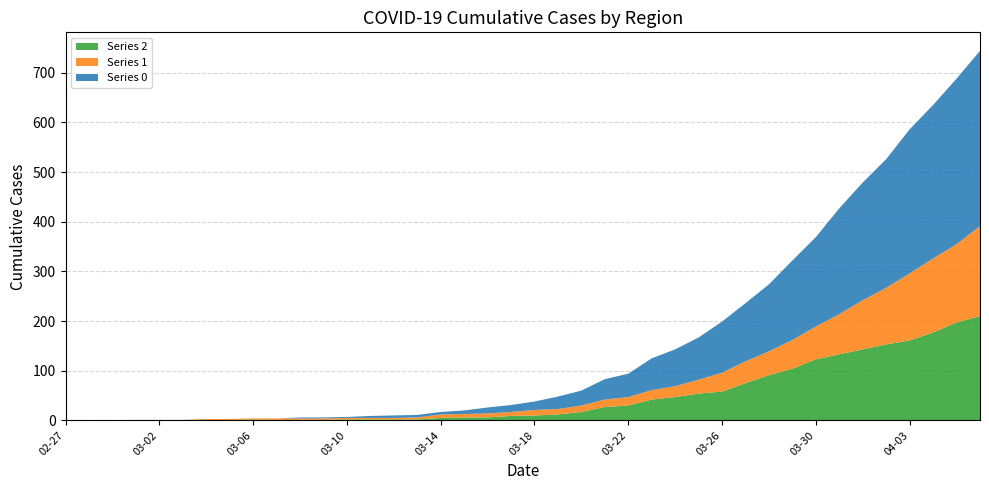

Reading left to right, extract all data points from this chart.

Series 2: 0	0	0	1	1	1	1	1	2	1	1	1	2	2	2	2	5	6	6	9	10	12	17	27	30	42	47	54	58	75	91	104	123	133	143	153	161	177	197	210
Series 1: 0	0	0	0	0	0	2	2	2	3	3	3	3	3	3	4	7	7	8	8	11	11	13	15	17	19	22	28	38	44	48	58	66	81	99	114	135	149	158	181
Series 0: 0	0	0	0	0	0	0	0	0	0	2	2	2	4	5	5	5	7	12	14	17	25	30	41	47	64	74	85	103	117	135	160	180	213	237	259	290	309	333	353